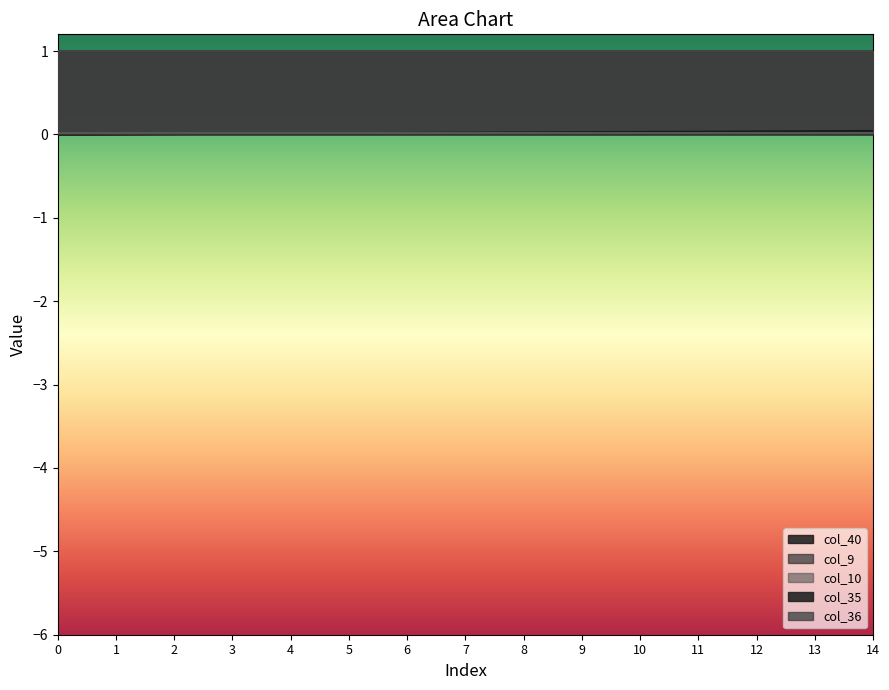

Which series has the largest range (max minus min)?

col_40